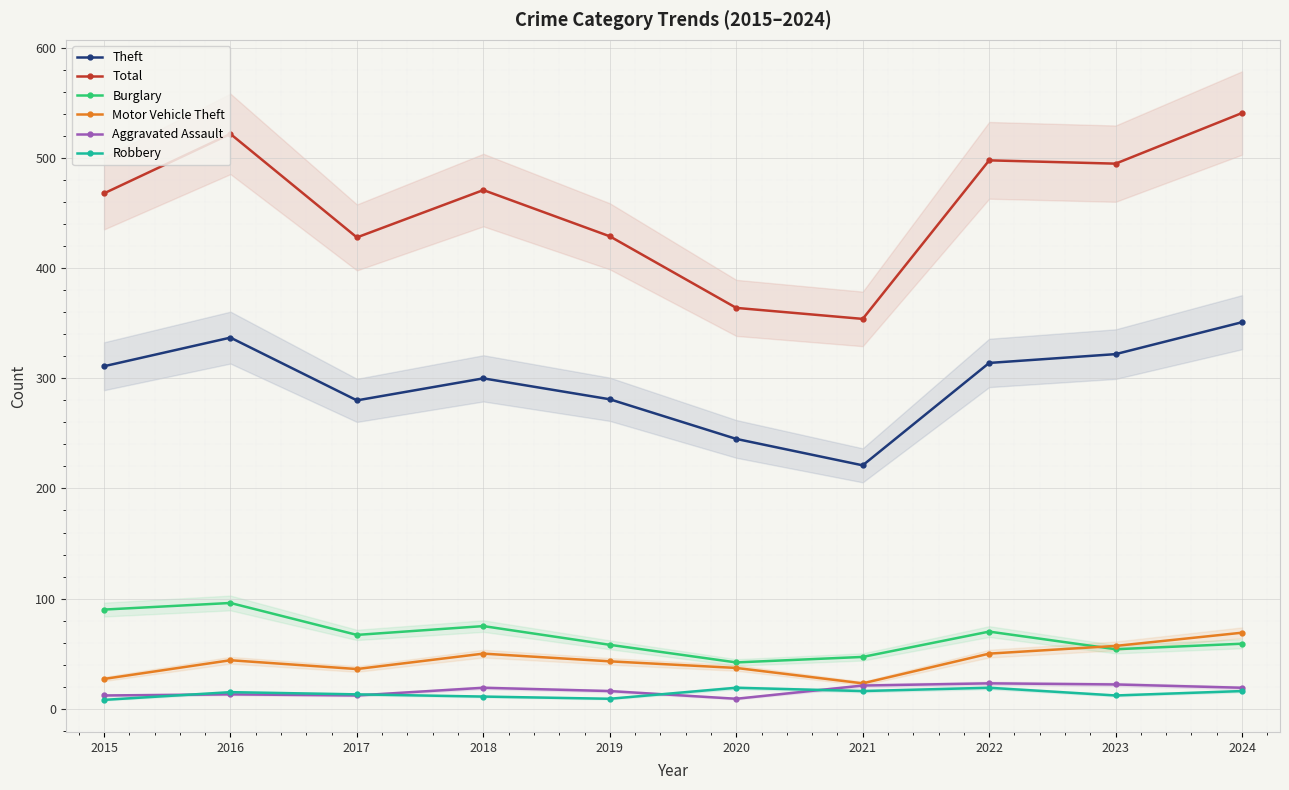

What is the difference between the second highest and minimum values in the Total series?

168